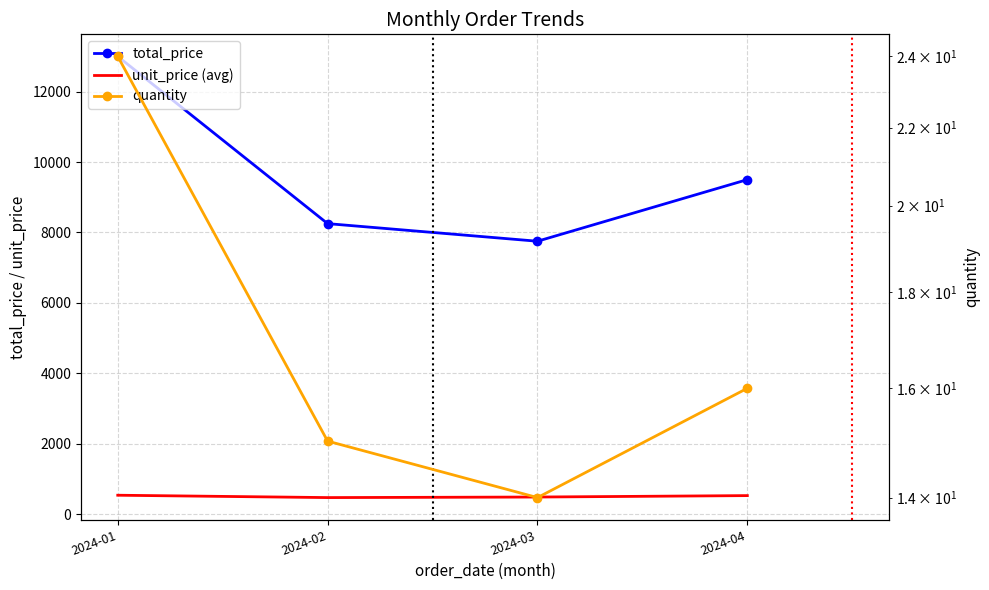

How many data points in total_price are less than 9500?

2